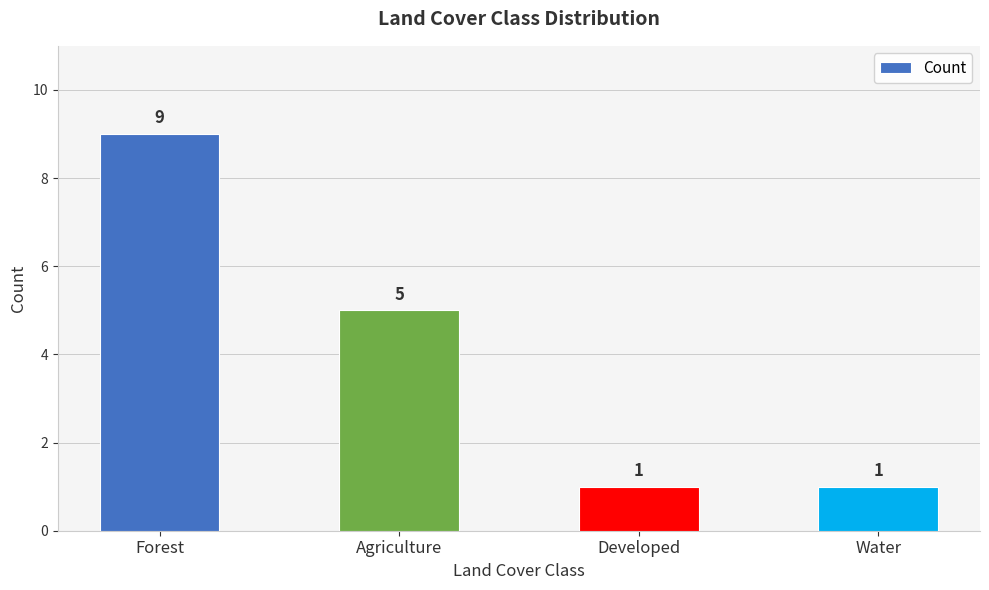

How many bars are there in total?

4